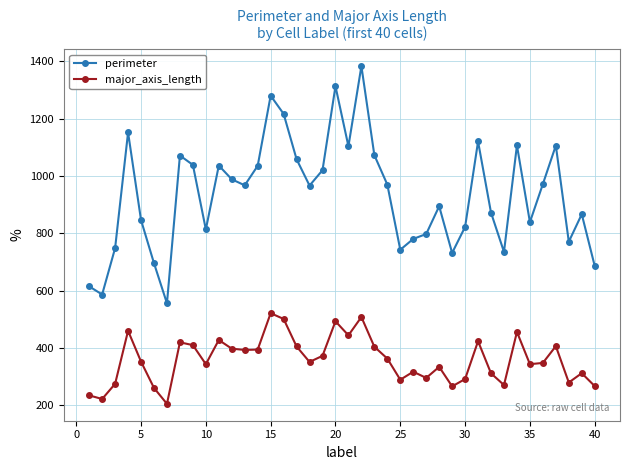

What is the difference between the second highest and second lowest values in the major_axis_length series?

285.7